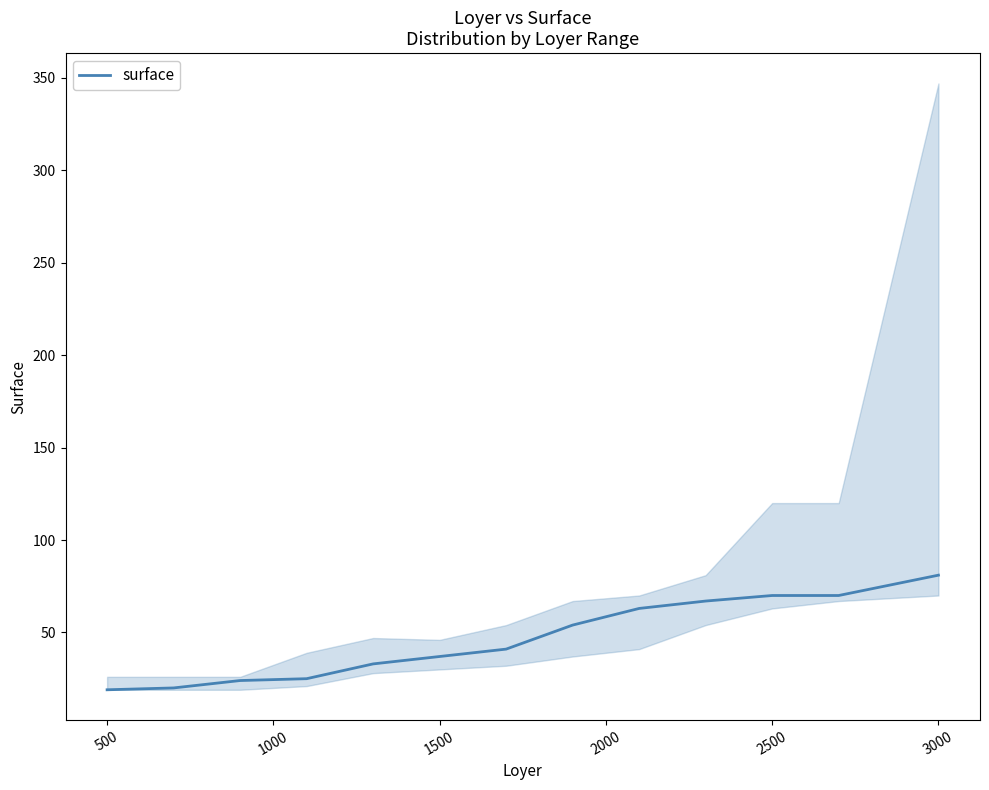

What is the maximum value for surface?

81